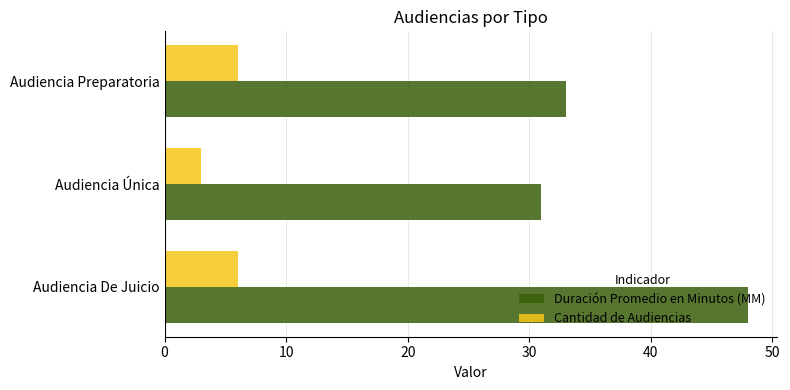

Is it true that Duración Promedio en Minutos (MM) equals 67 at Audiencia De Juicio?

False